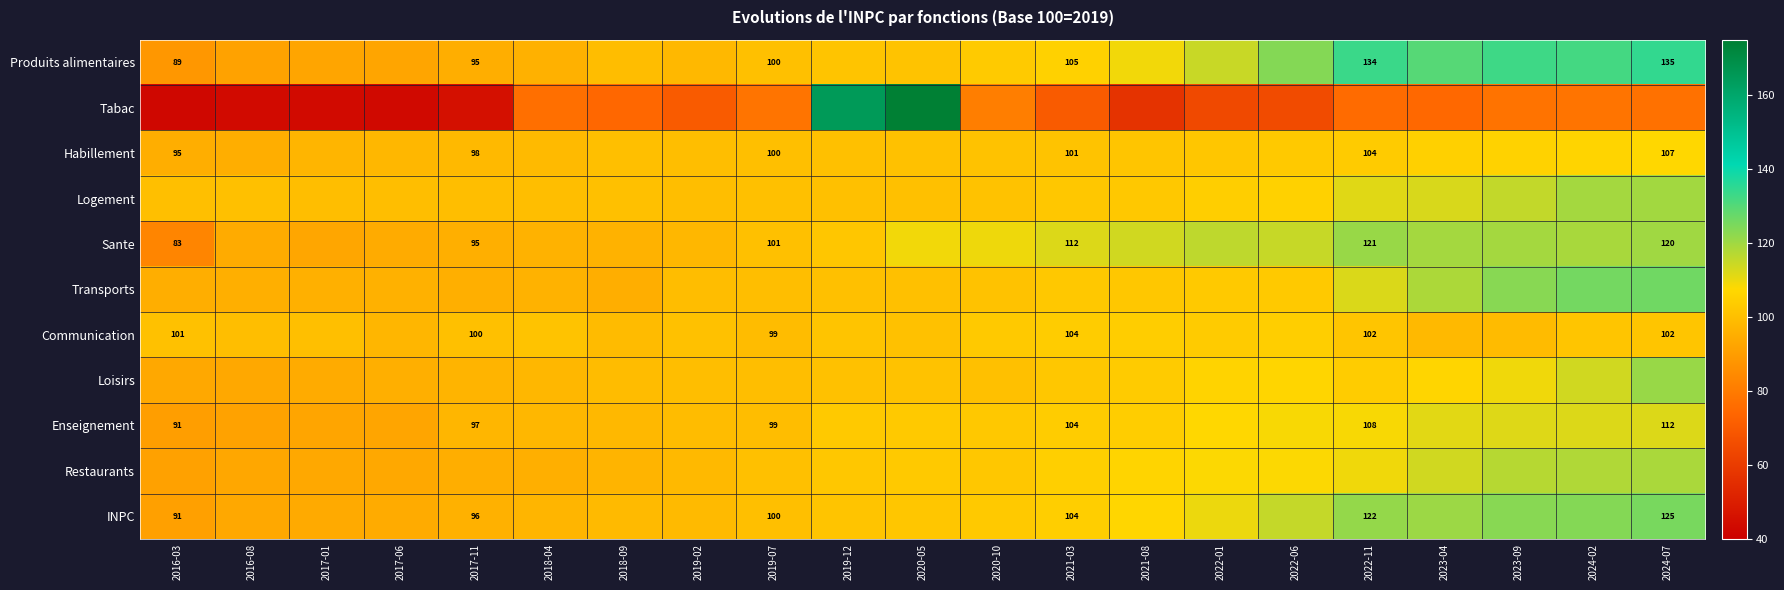

The Produits alimentaires series shows 46.4 at 2017-11. True or false?

False